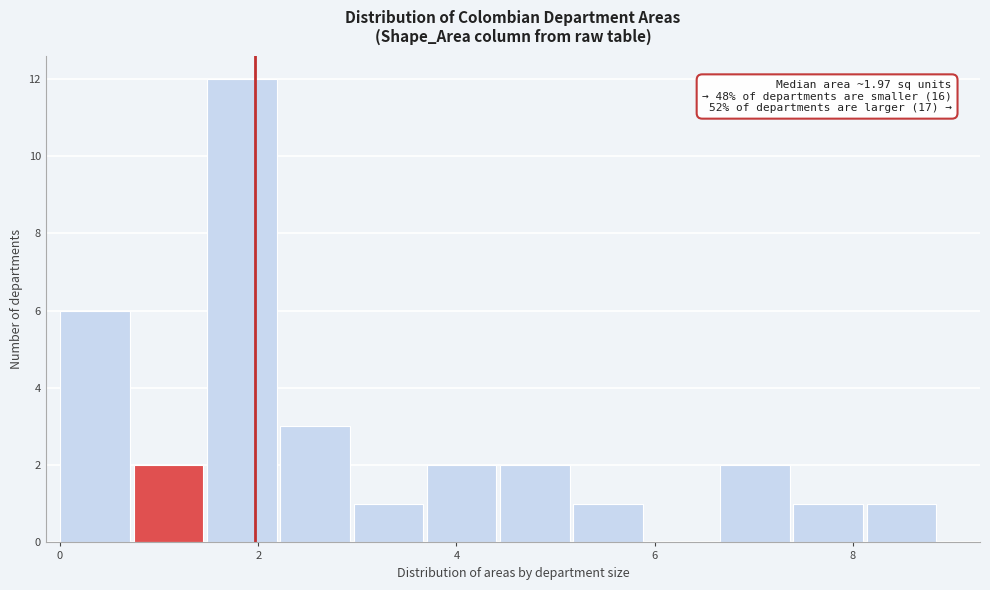

Read against the x-axis, roughly where is the centre of the tallest bar?

1.8